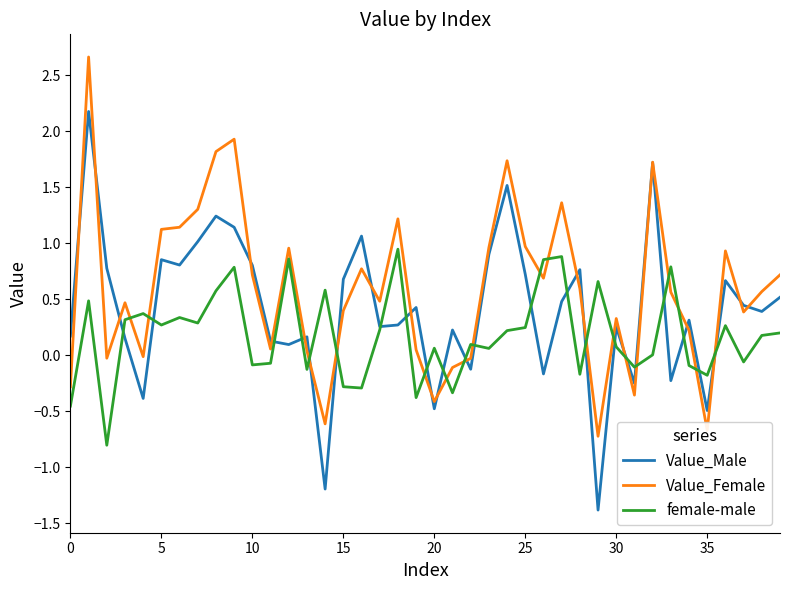

Which series has the widest spread of values?

Value_Male